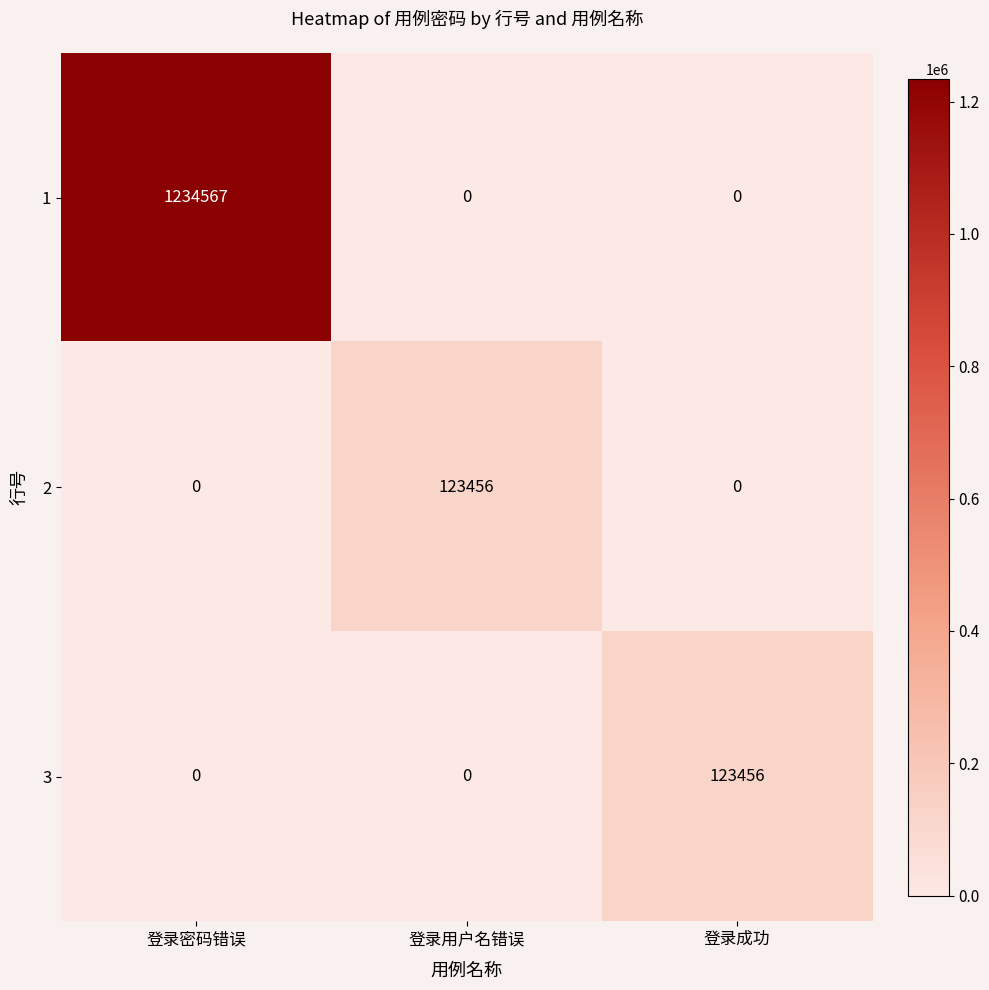

Reading right to left, extract all data points from this chart.

1: 登录成功=0	登录用户名错误=0	登录密码错误=1234567
2: 登录成功=0	登录用户名错误=123456	登录密码错误=0
3: 登录成功=123456	登录用户名错误=0	登录密码错误=0